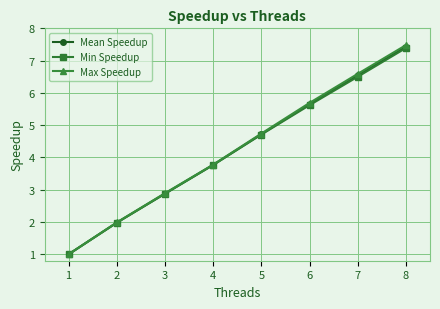

True or false: Max Speedup has more than 2 points higher than both neighbors.

False